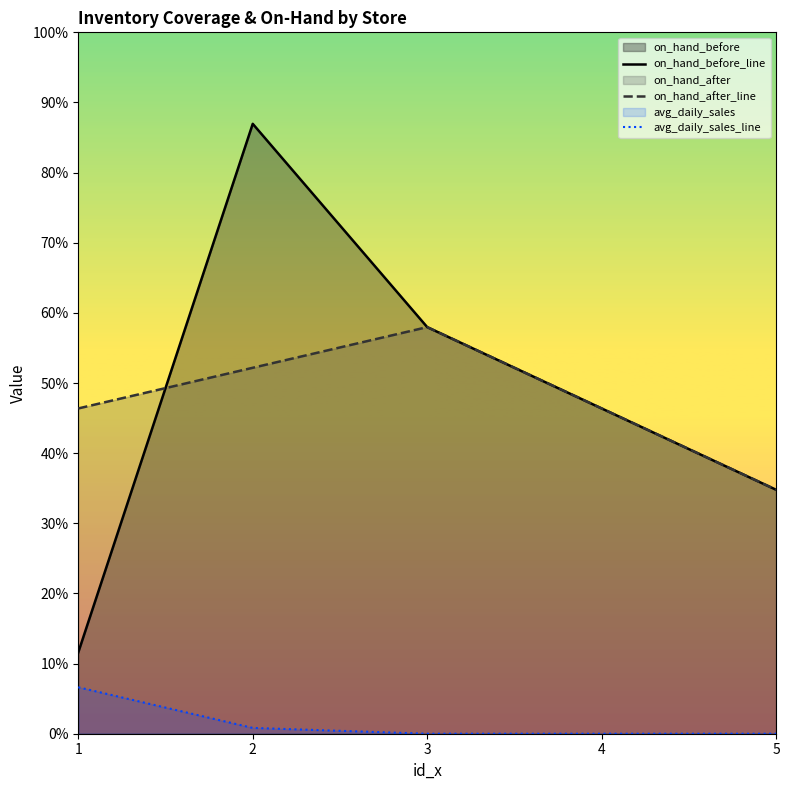

How many intersections are there between on_hand_after_line and on_hand_before_line?

1